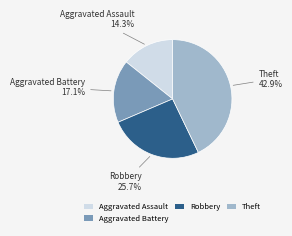

What percentage do Aggravated Battery and Theft together represent?

60.0%